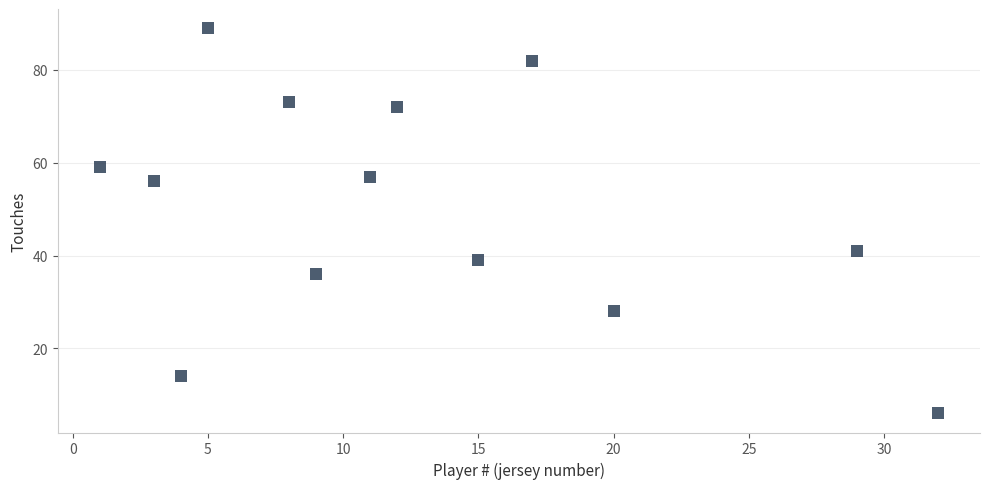

What Y value in the scatter plot is closest to 47?

41